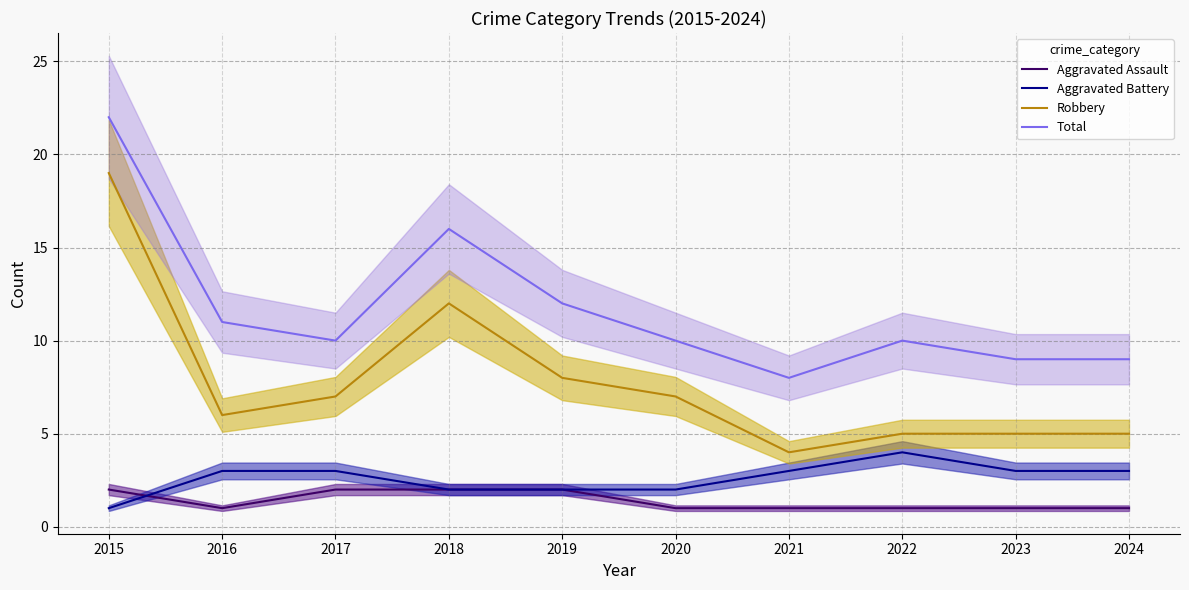

Which series has the largest total across all categories?

Total